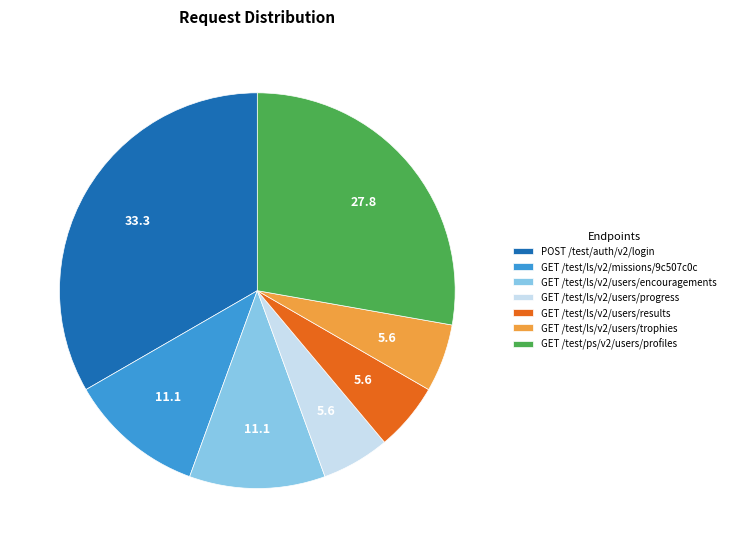

Is there a majority slice in this chart?

No